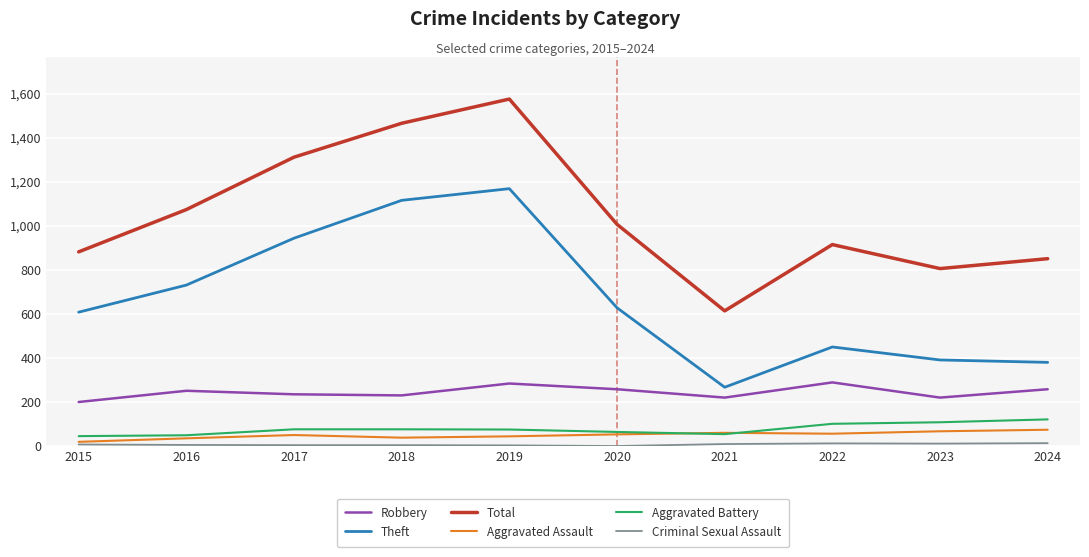

What is the sum of the Aggravated Assault values at 2016 and 2021?

95